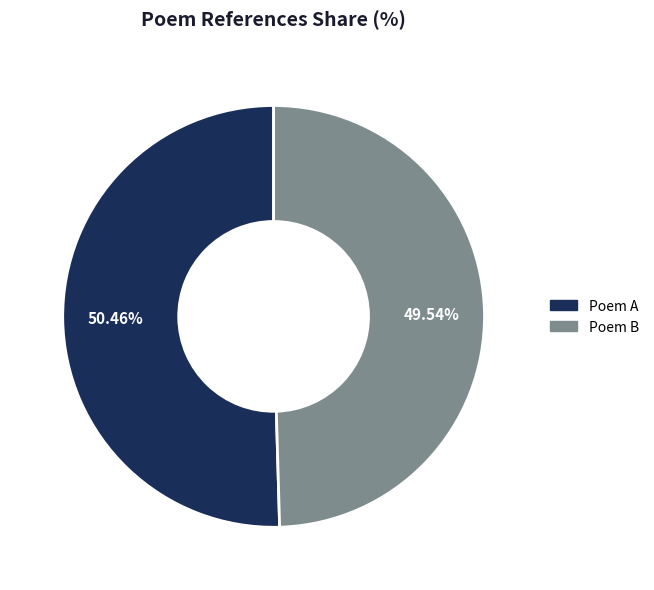

What is the largest slice in the pie chart?

Poem A